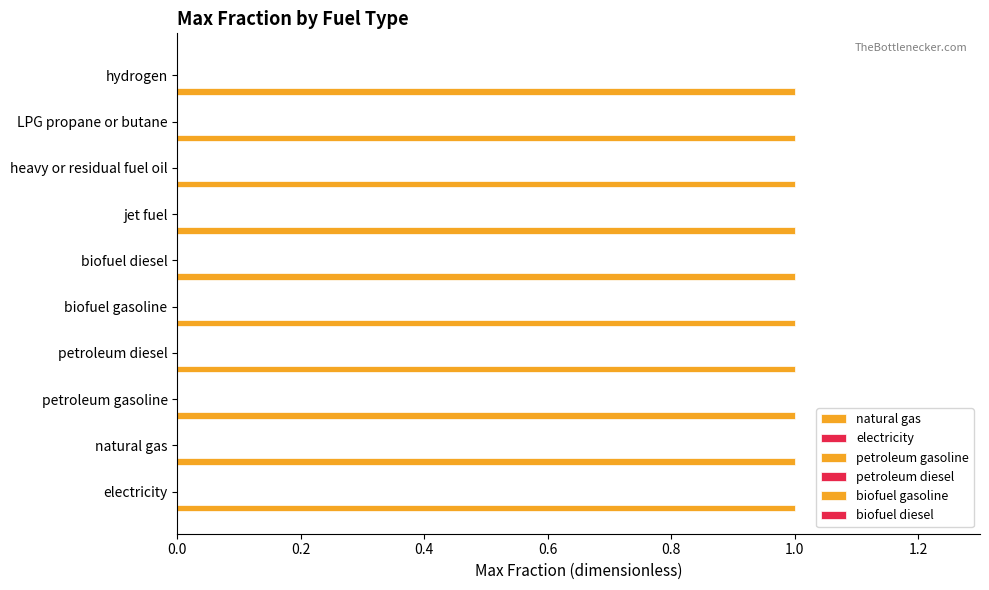

Which series has the largest total across all categories?

natural gas